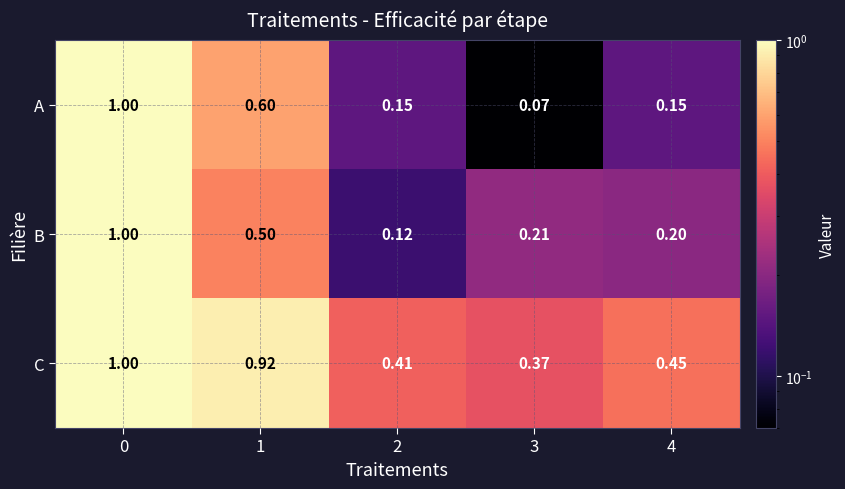

What is the greatest value displayed?

1.0